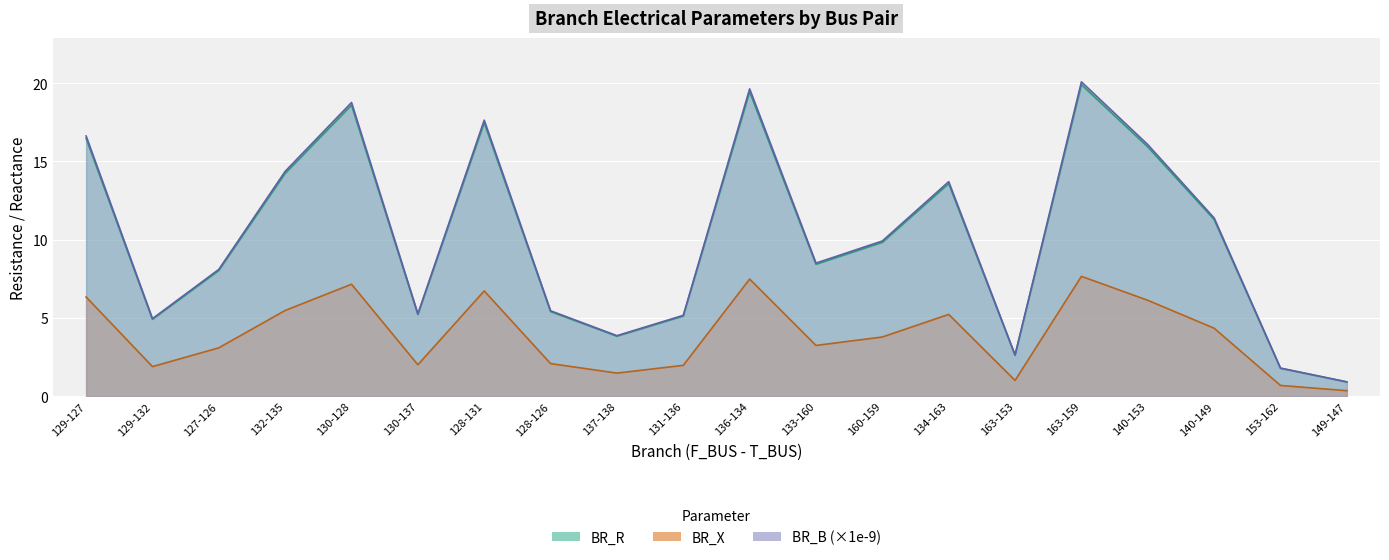

What is the minimum value shown in the chart?

0.3